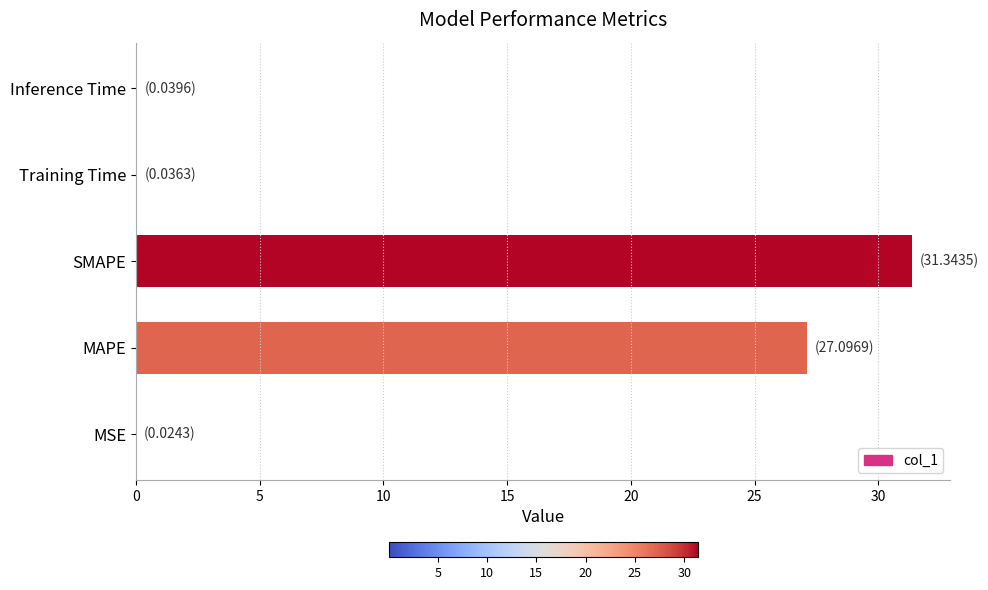

Does the chart contain stacked bars?

No